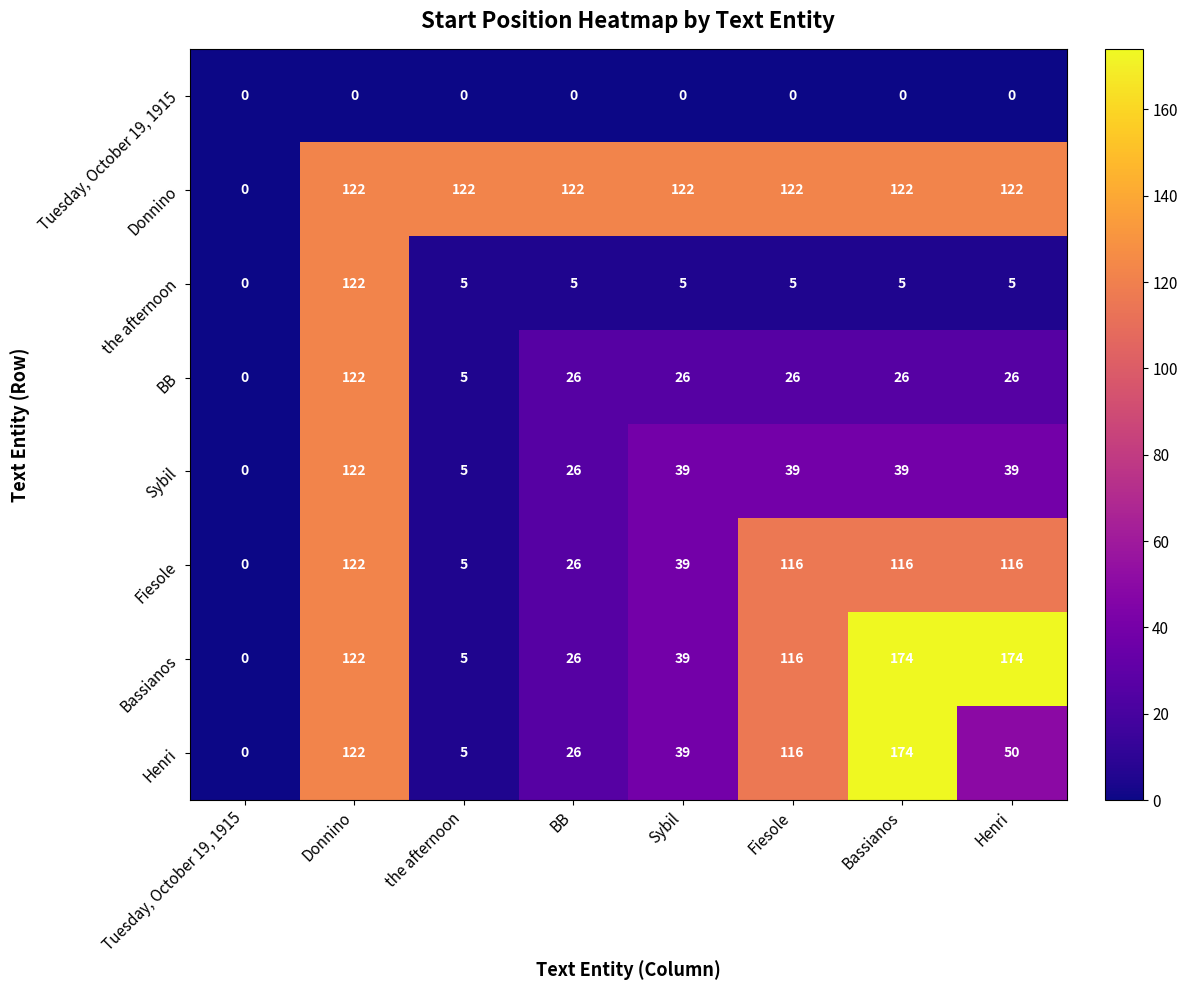

What is the sum of the Fiesole values at Sybil and Henri?

155